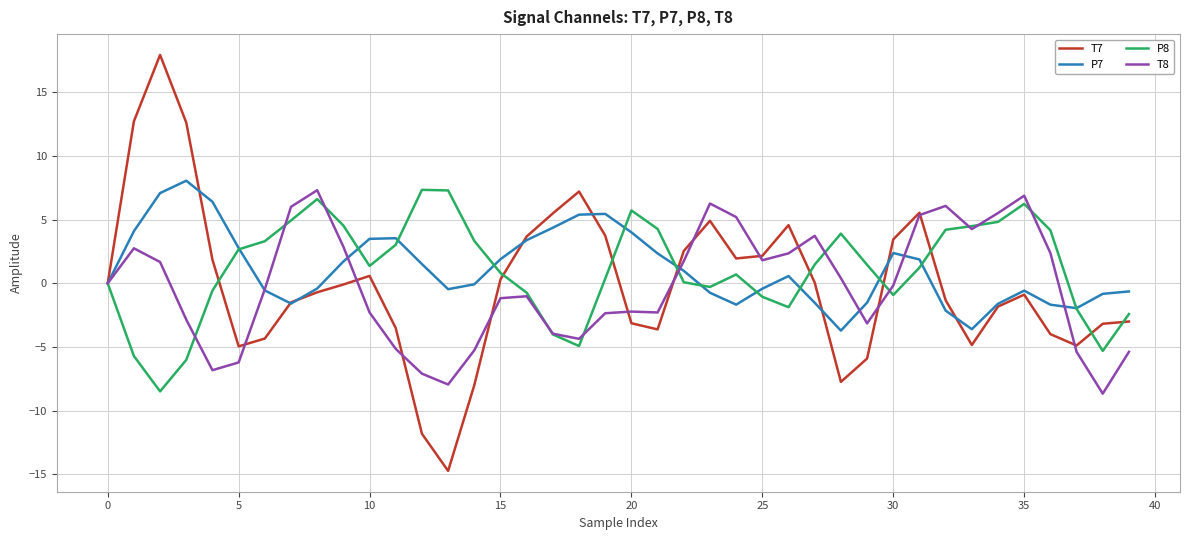

Does the chart display data point markers on the line(s)?

No